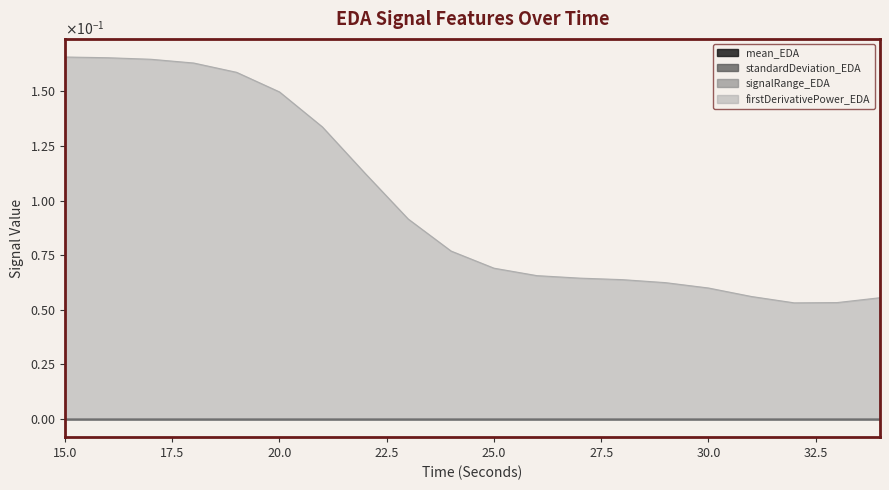

Rank the series at 19 from lowest to highest value.

standardDeviation_EDA, signalRange_EDA, mean_EDA, firstDerivativePower_EDA